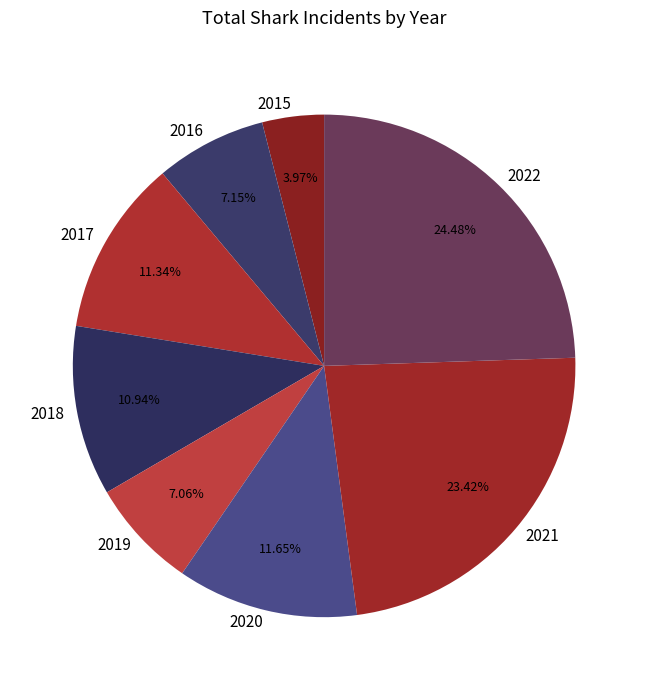

True or false: 2016 accounts for 7% of the total.

True